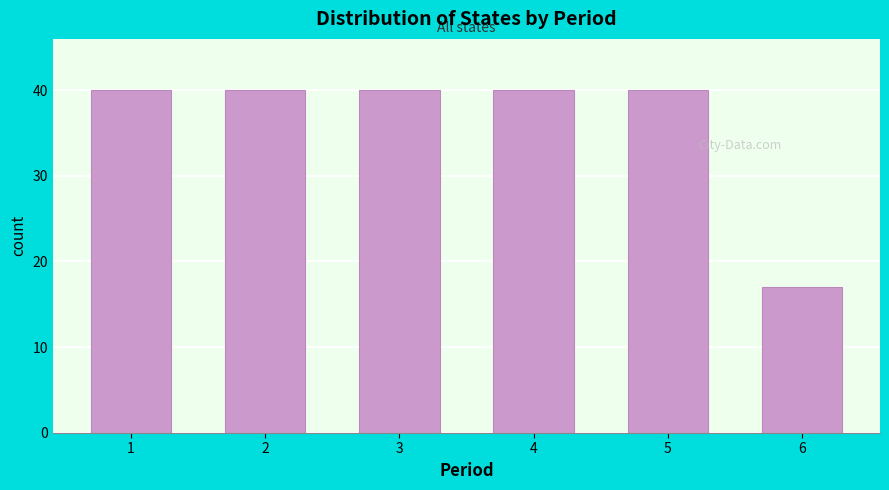

Reading left to right, list all the values displayed in this chart.

40	40	40	40	40	17